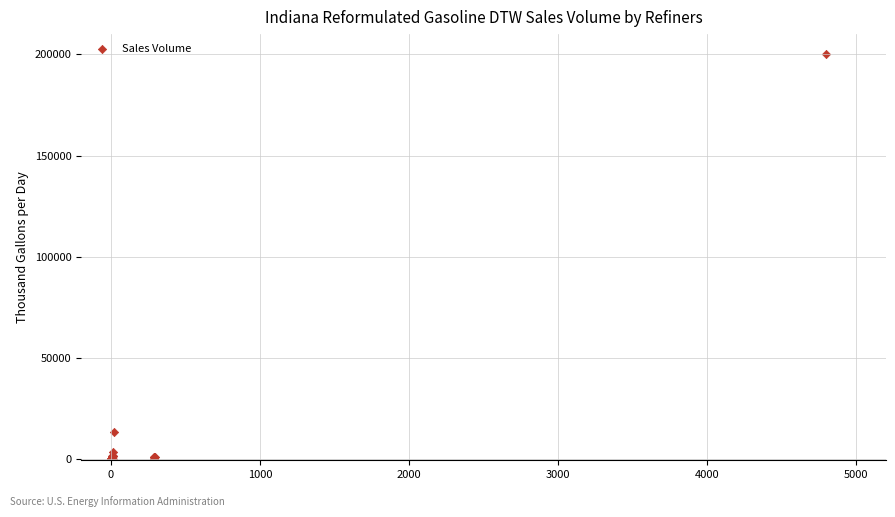

What Y value in the scatter plot is closest to 100000?

13500